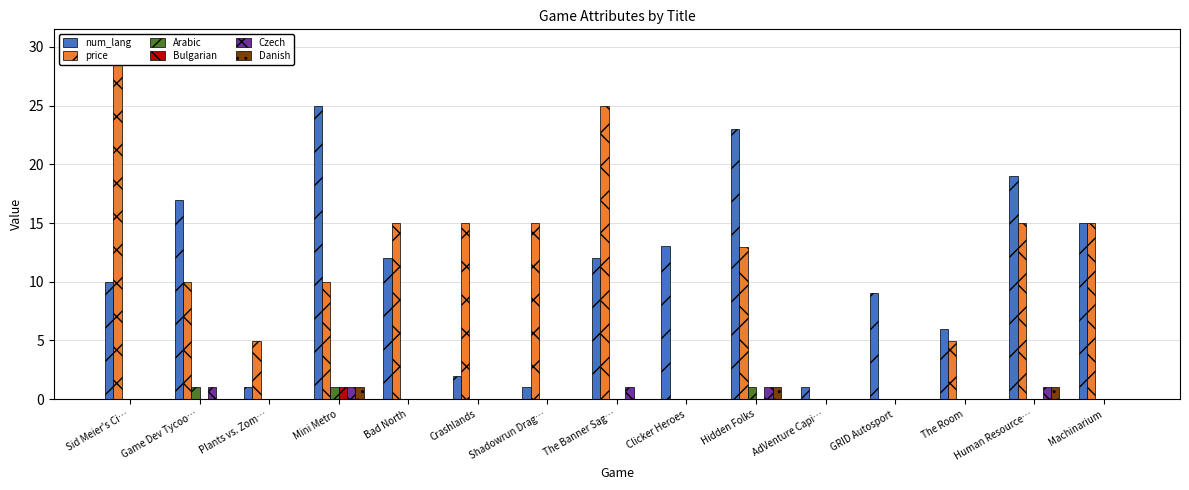

Which series changed the most between Sid Meier's Ci… and Clicker Heroes?

price